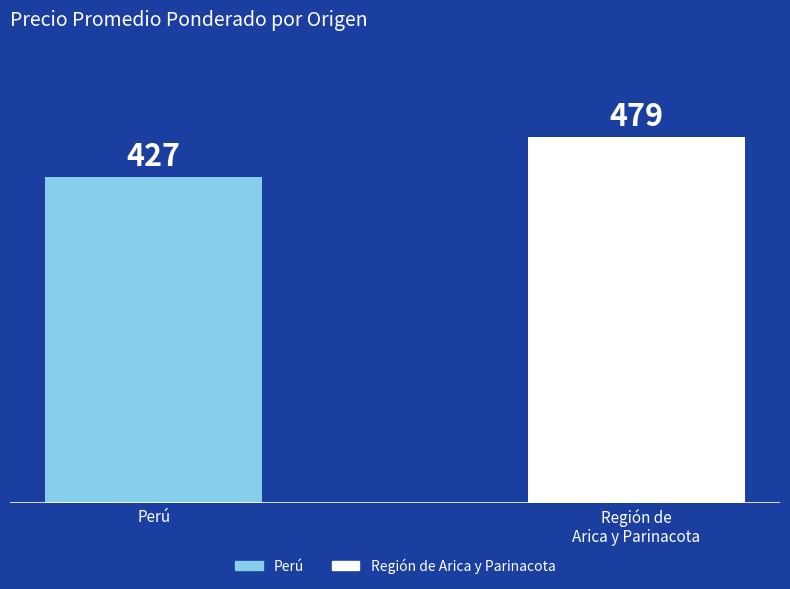

Where is the data nearest to the value 453?

Perú